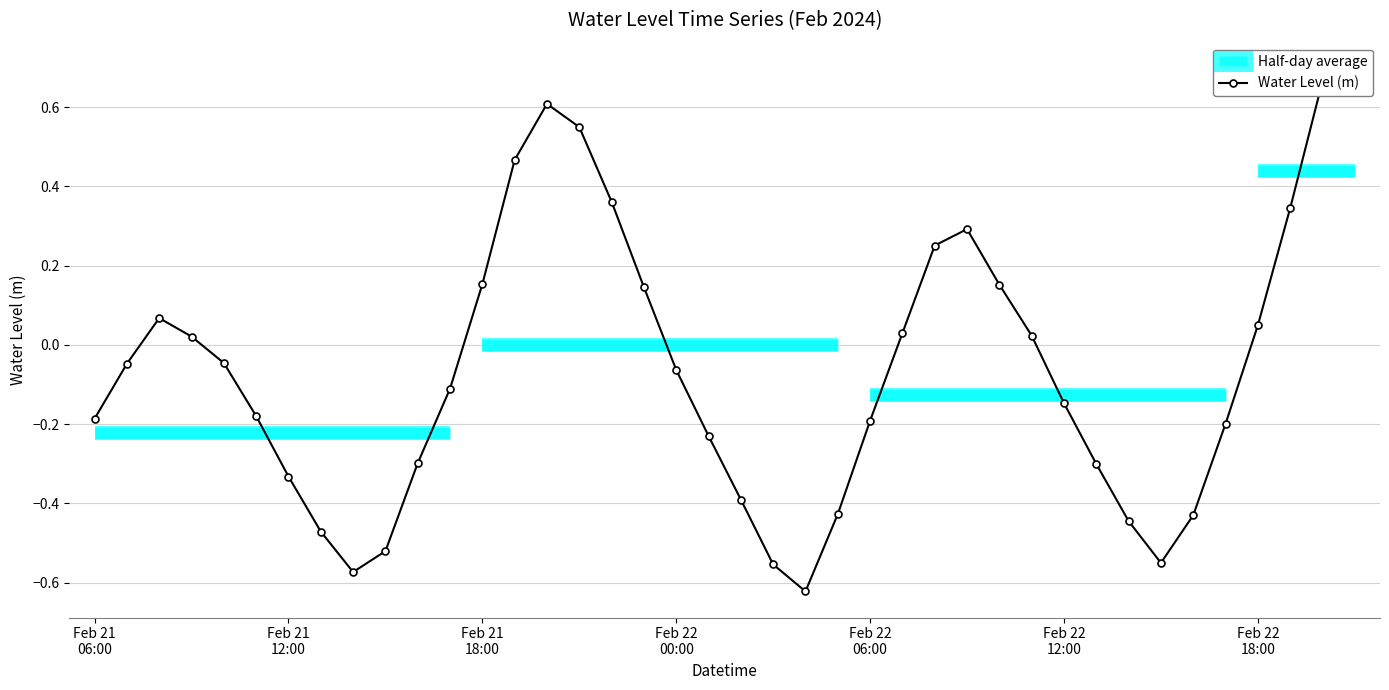

What is the sum of all values?

-2.4